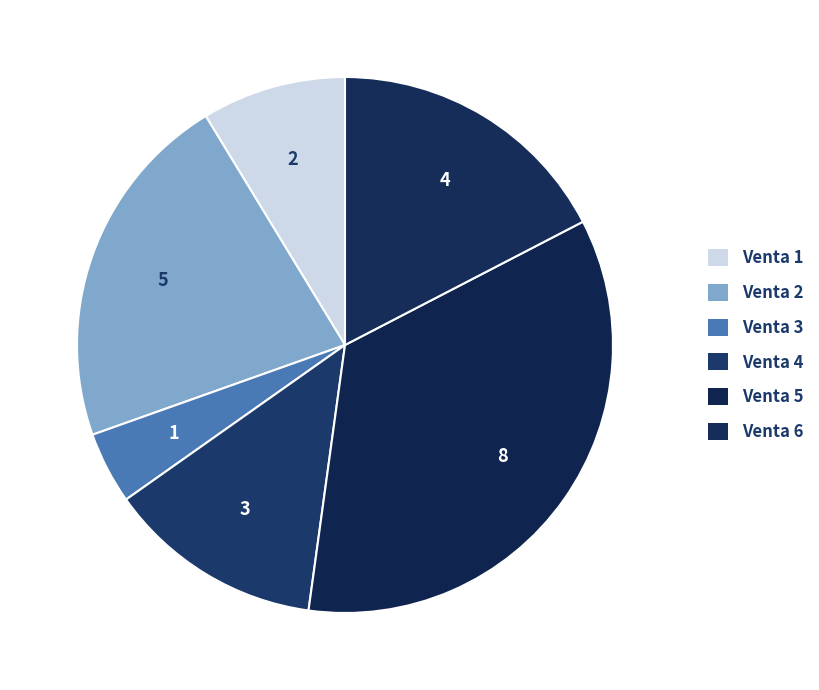

Which slice is the largest?

Venta 5